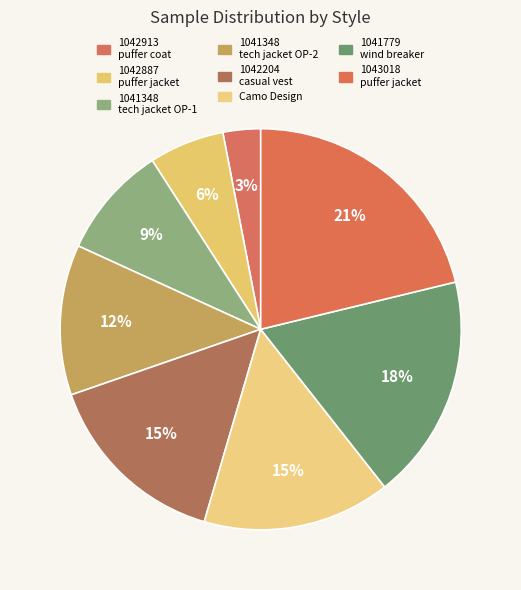

How many segments does this pie chart have?

8